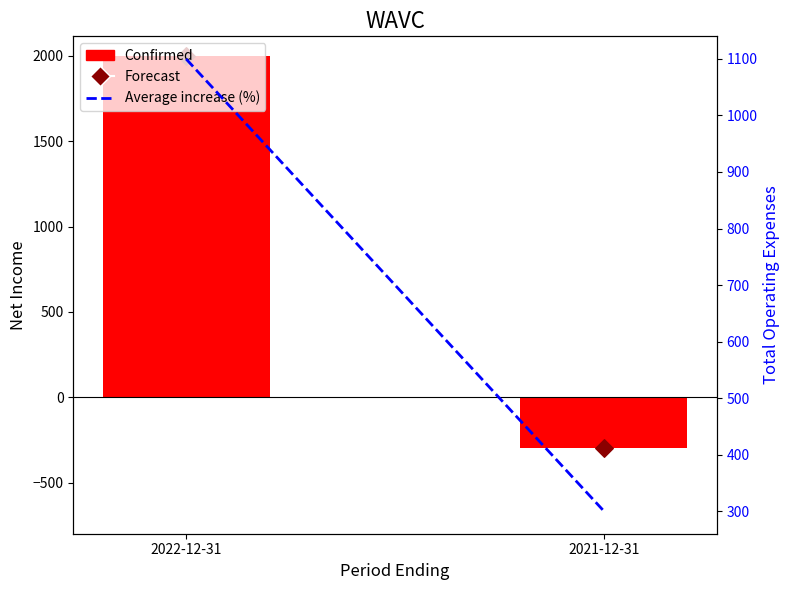

Which series has the largest total across all categories?

Confirmed